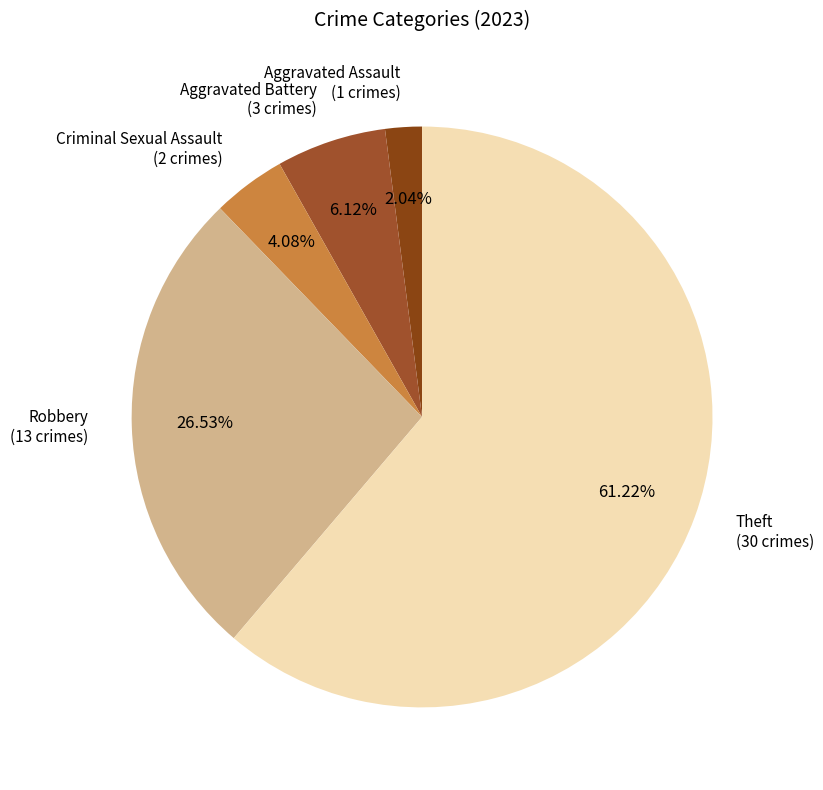

Which category has the smallest portion of the pie?

Aggravated Assault